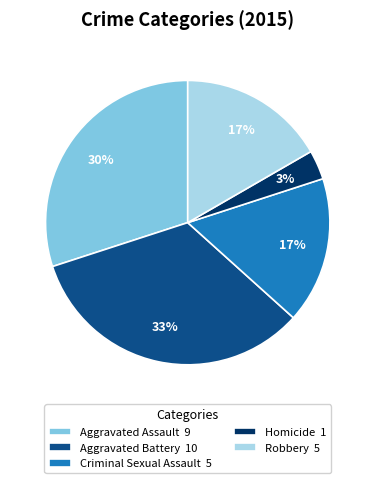

How many slices are in this pie chart?

5